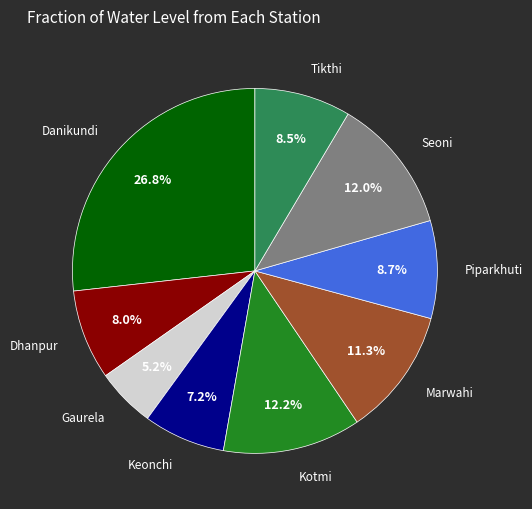

Count the number of slices in the pie.

9